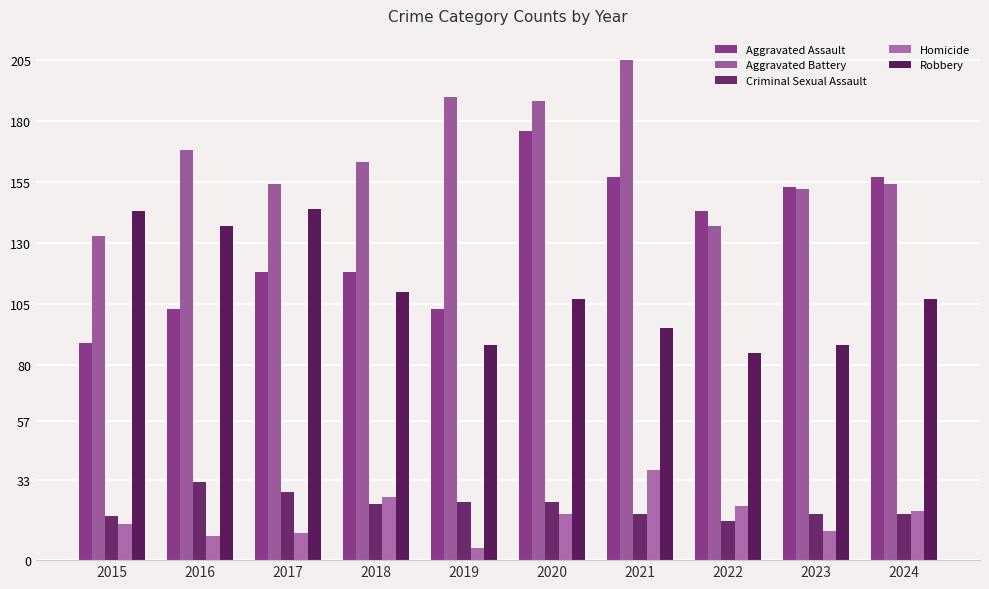

Is it true that Homicide equals 11 at 2017?

True